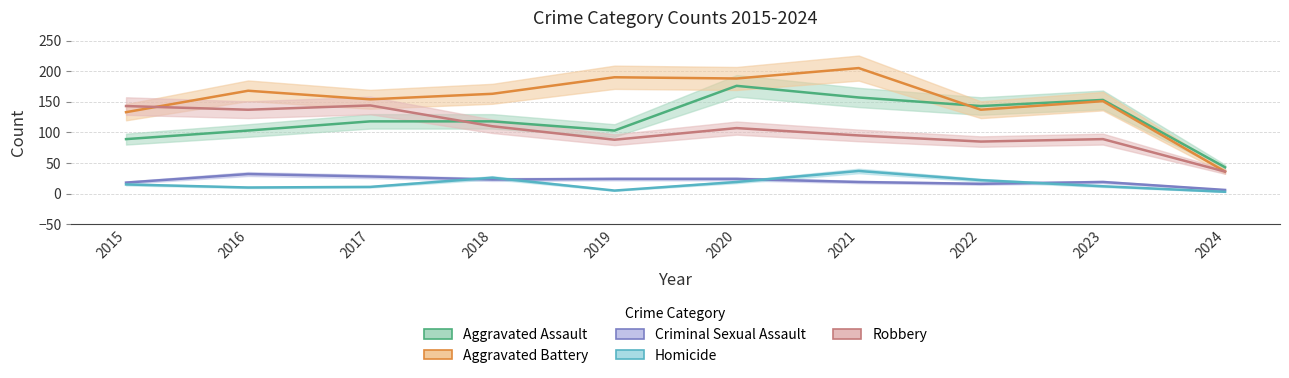

At 2016, list the series in order from largest to smallest.

Aggravated Battery, Robbery, Aggravated Assault, Criminal Sexual Assault, Homicide